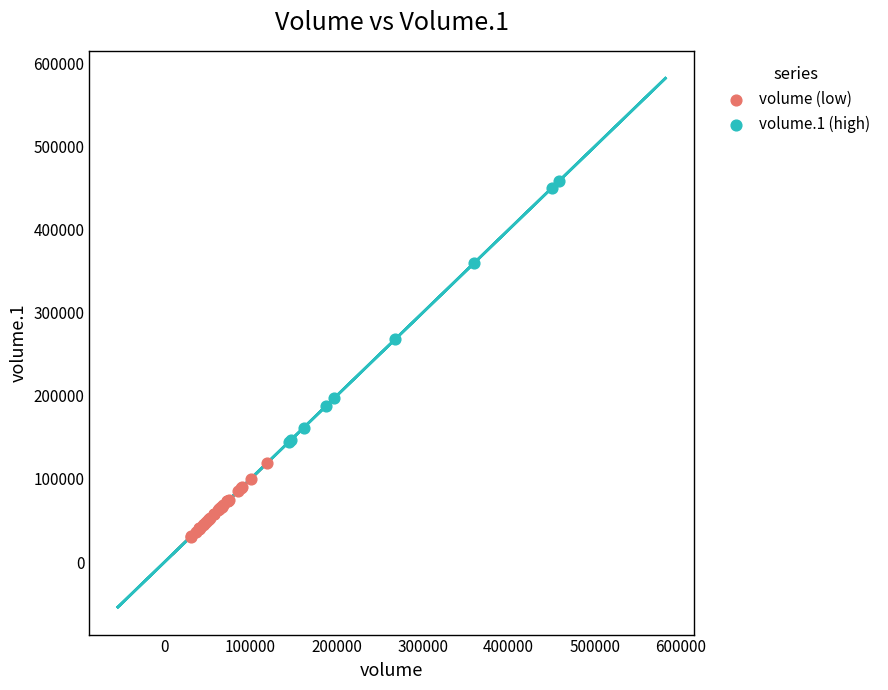

Which series reaches the minimum Y coordinate?

volume (low)